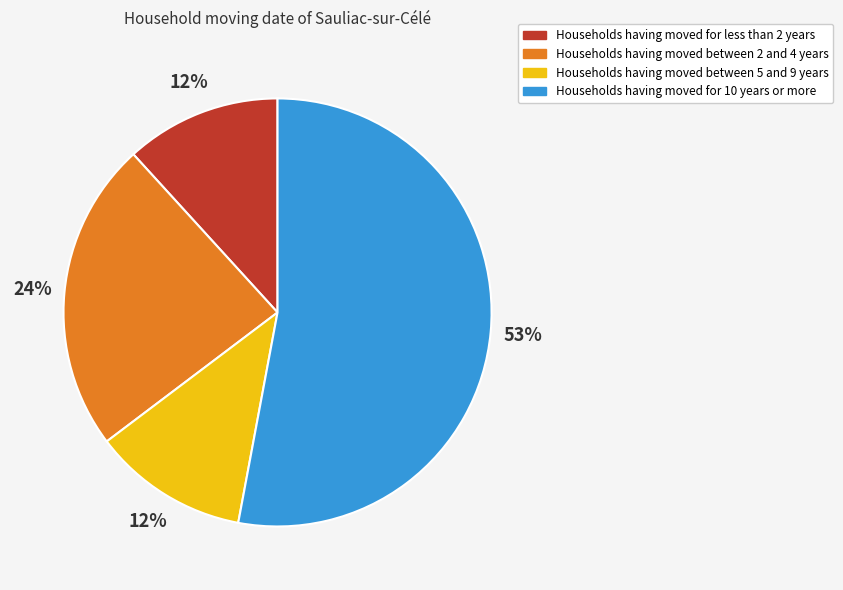

To the nearest percent, what is the difference between the largest and smallest slice percentages?

41%